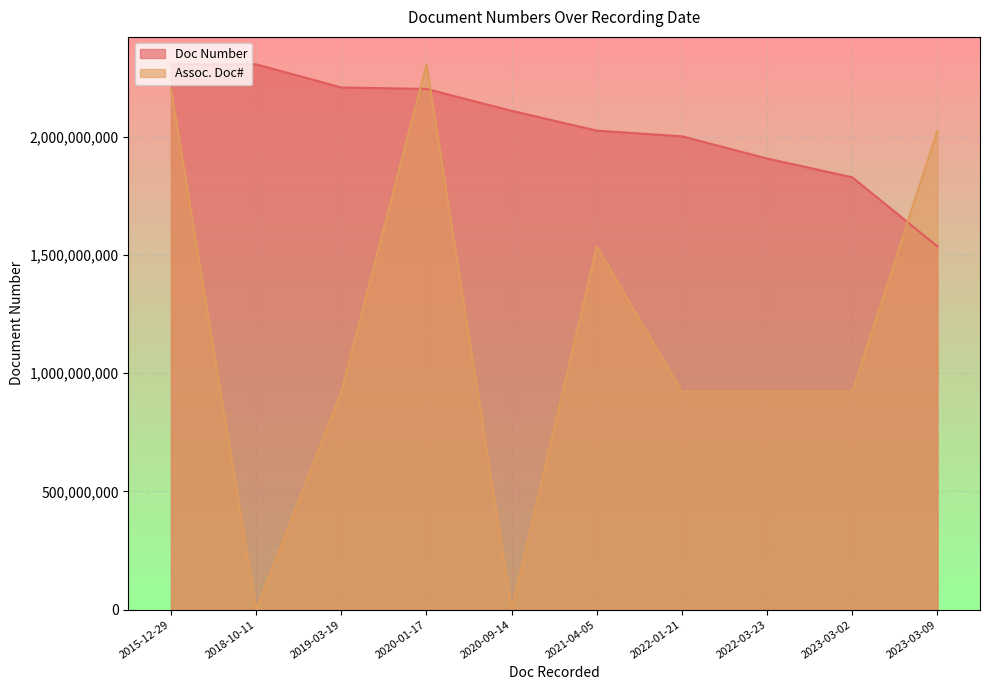

Which series ends up on top after the final intersection of Doc Number and Assoc. Doc#?

Assoc. Doc#